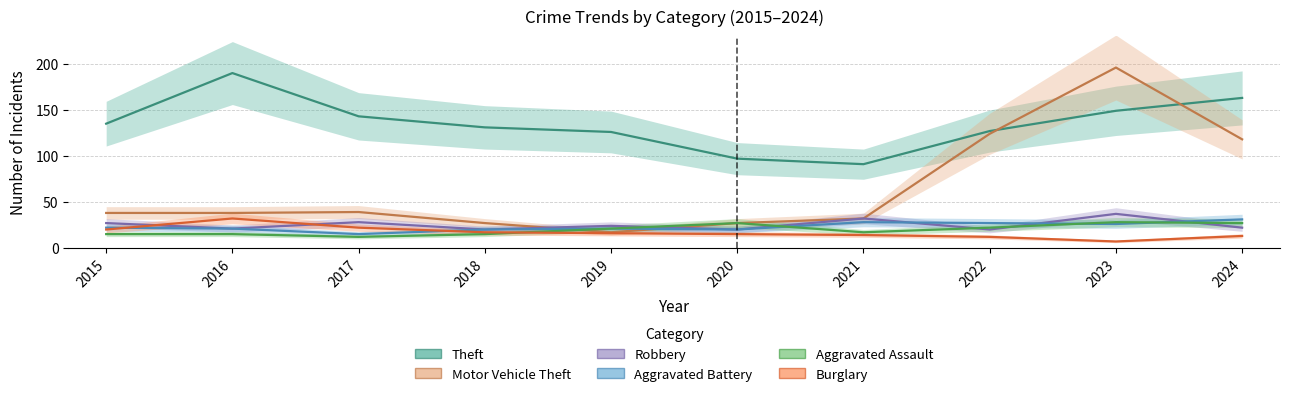

At 2021, list the series in order from largest to smallest.

Theft, Motor Vehicle Theft, Robbery, Aggravated Battery, Aggravated Assault, Burglary